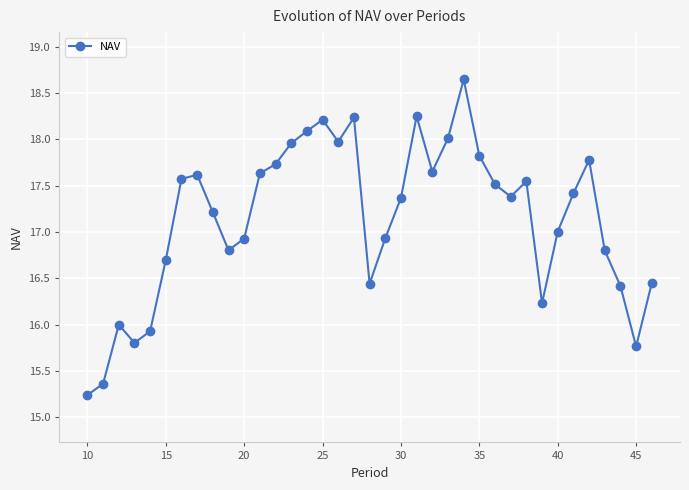

True or false: there are more than 2 points higher than both neighbors.

True